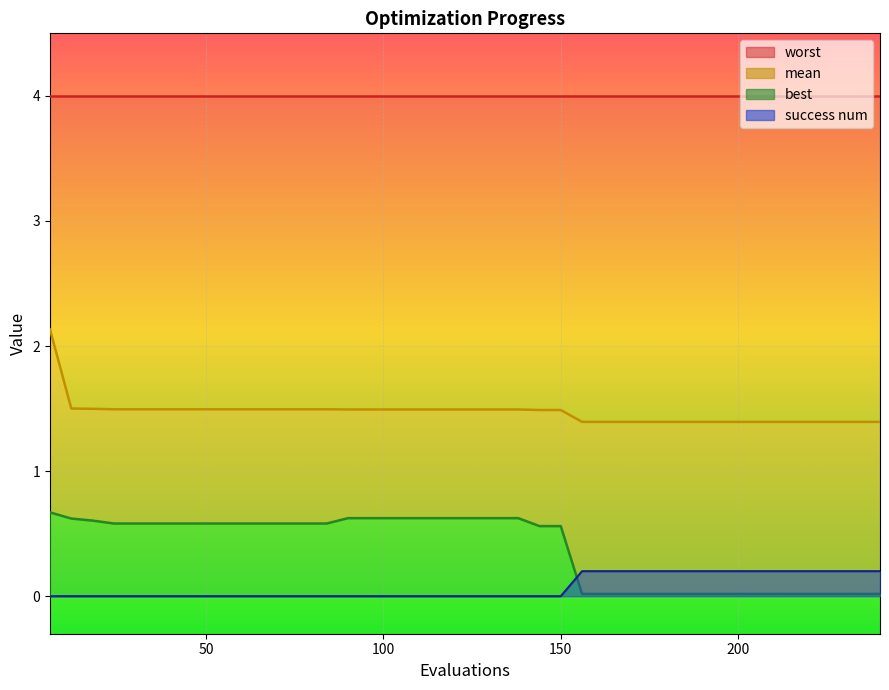

List the labels in order of mean value, smallest first.

156, 162, 168, 174, 180, 186, 192, 198, 204, 210, 216, 222, 228, 234, 240, 144, 150, 90, 96, 102, 108, 114, 120, 126, 132, 138, 24, 30, 36, 42, 48, 54, 60, 66, 72, 78, 84, 18, 12, 6